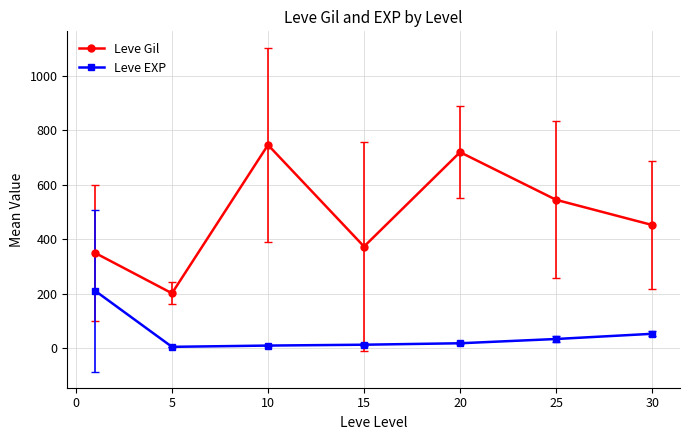

What is the difference between the second highest and minimum values in the Leve EXP series?

47.9